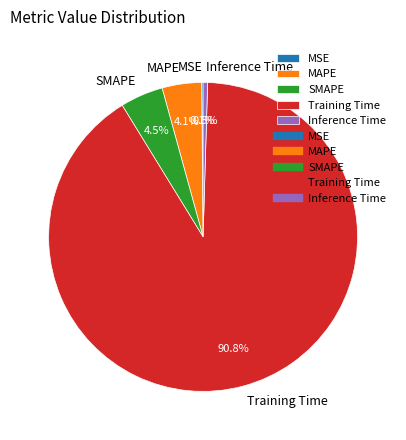

What is the largest slice in the pie chart?

Training Time